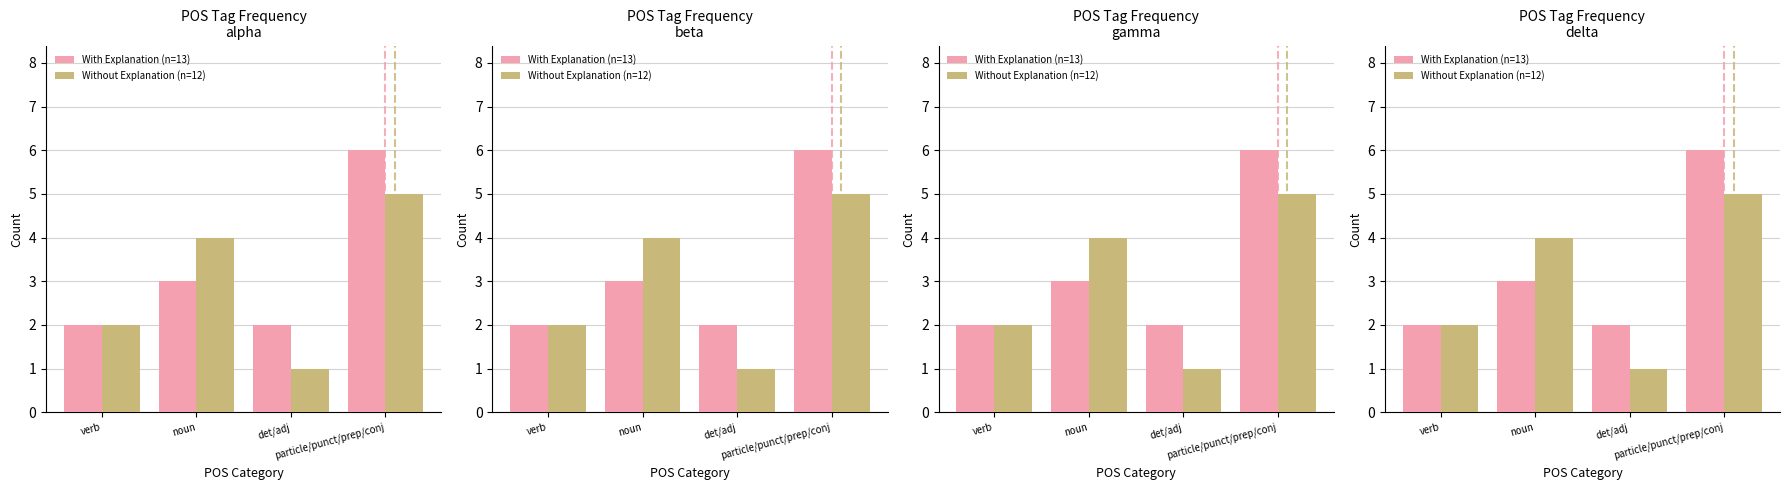

What is the spread (max minus min) of values at particle/punct/prep/conj?

1